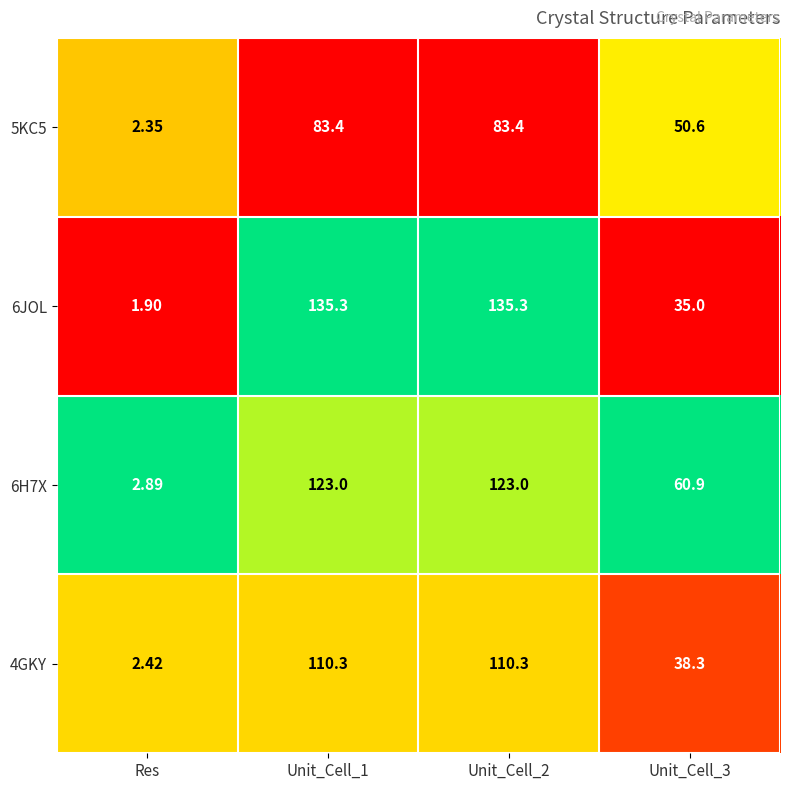

At which label does 6JOL reach its minimum?

Res